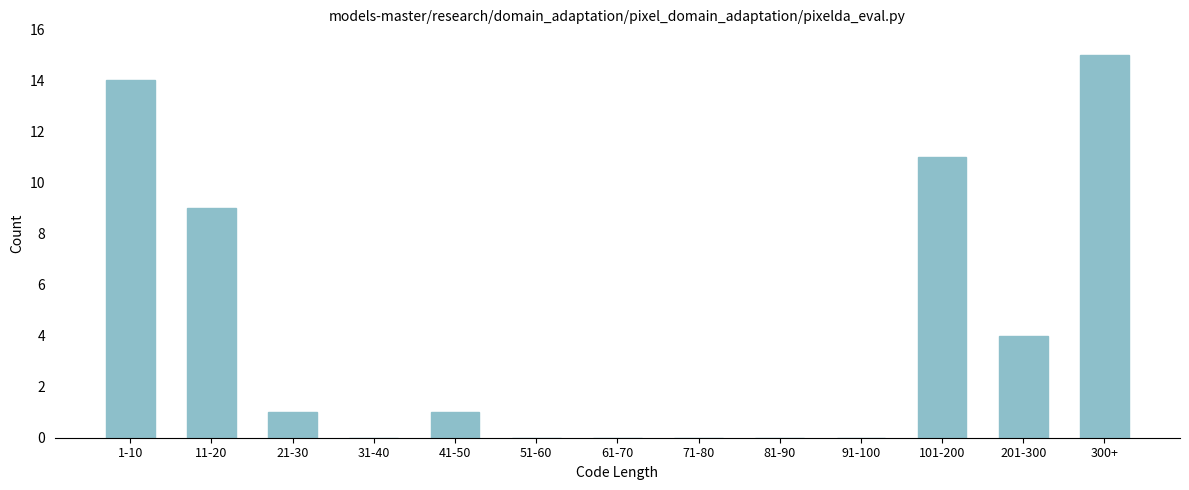

Reading left to right, list all the values displayed in this chart.

1-10=14	11-20=9	21-30=1	31-40=0	41-50=1	51-60=0	61-70=0	71-80=0	81-90=0	91-100=0	101-200=11	201-300=4	300+=15